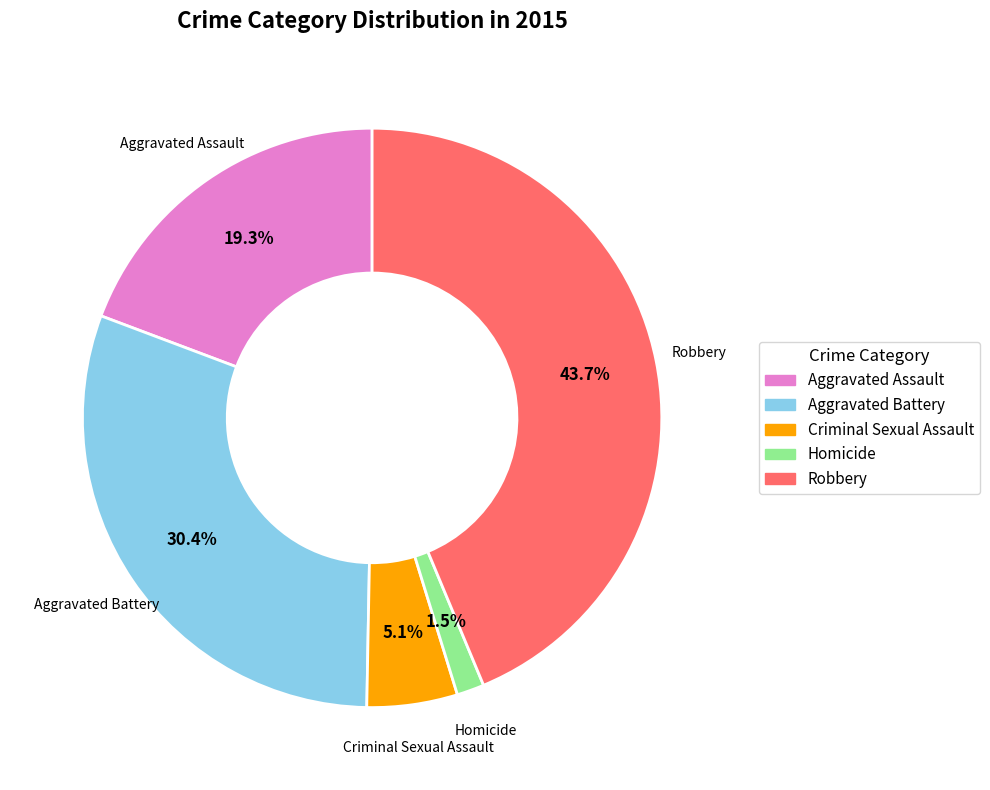

Does Homicide account for over 50% of the chart?

No